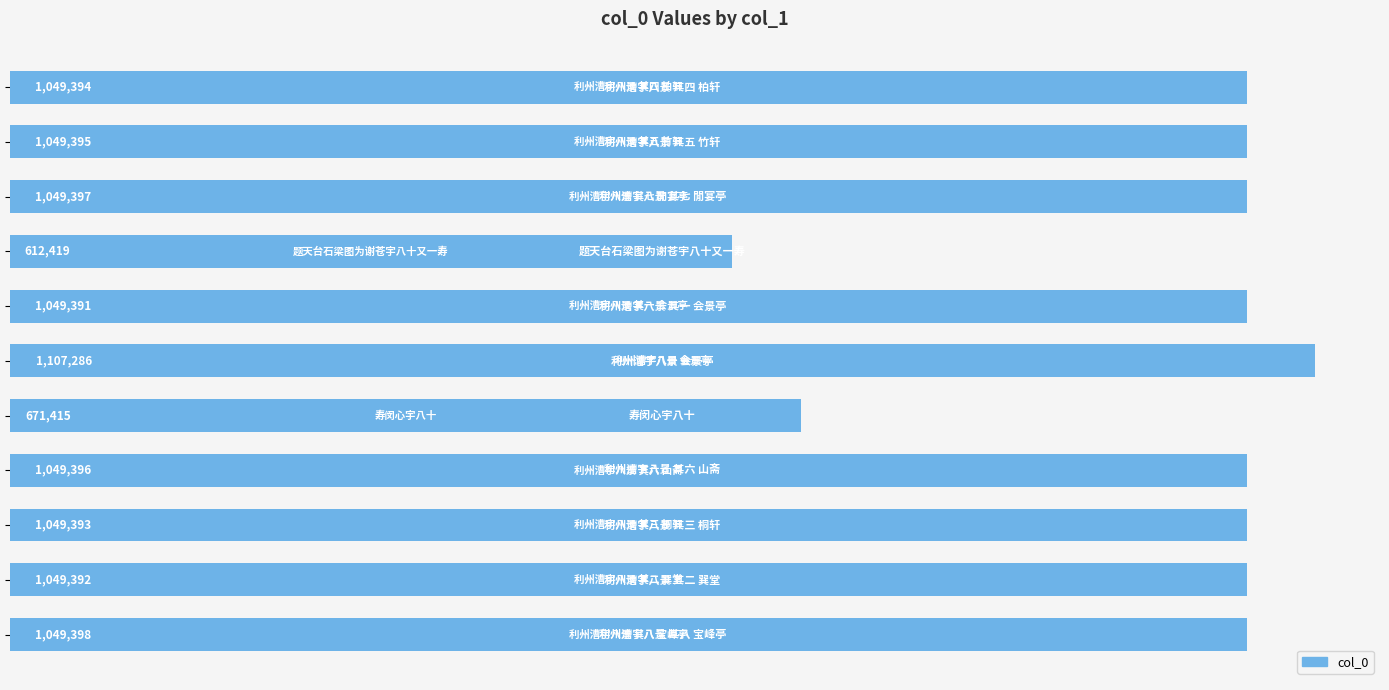

Are the bars horizontal?

Yes